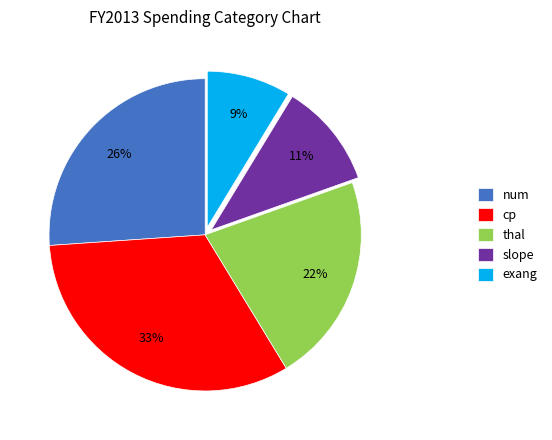

What percentage is the num slice, to the nearest percent?

26%